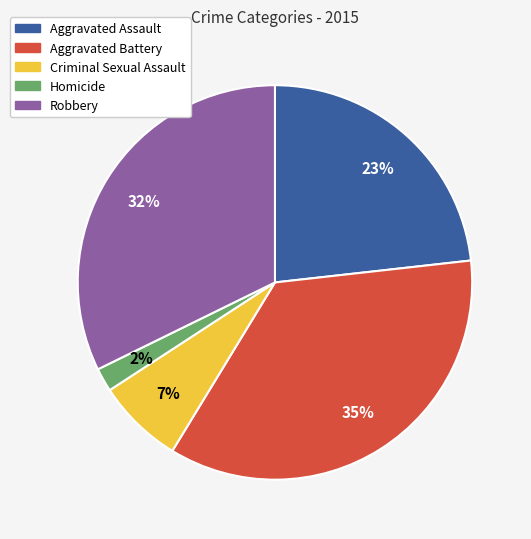

Is there any slice that represents more than half of the pie?

No